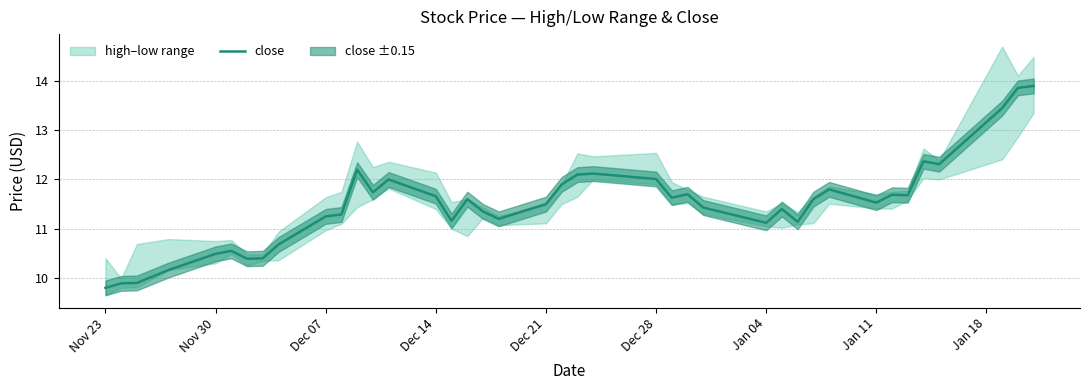

What is the maximum value for close?

13.9